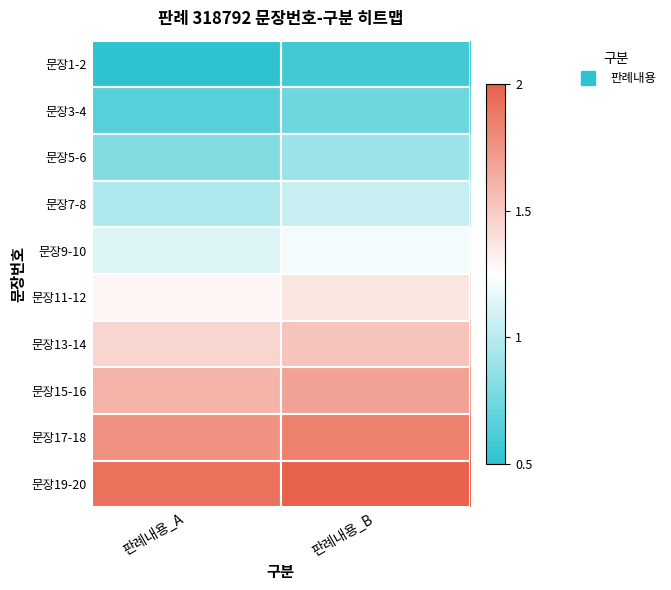

What is the maximum value shown in the chart?

2.0